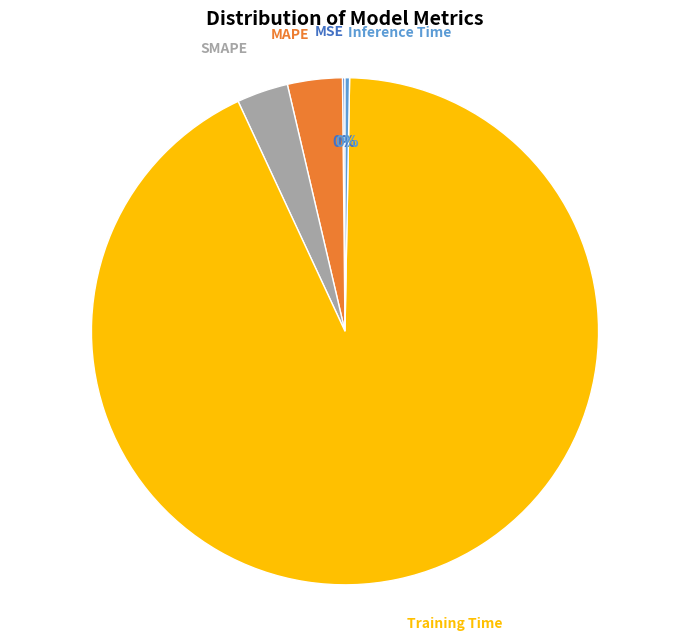

Is there a majority slice in this chart?

Yes